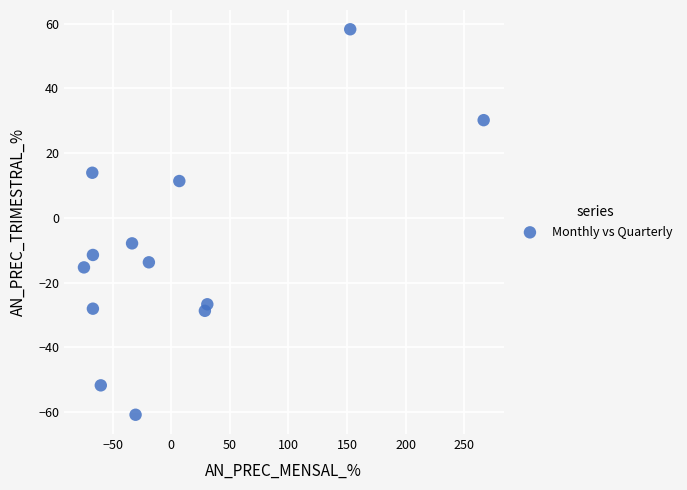

What is the range of X values (max minus min)?

341.1